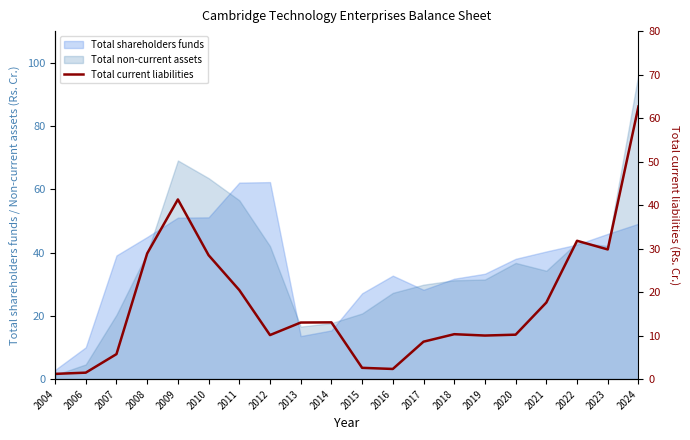

How many values exceed 13?

10